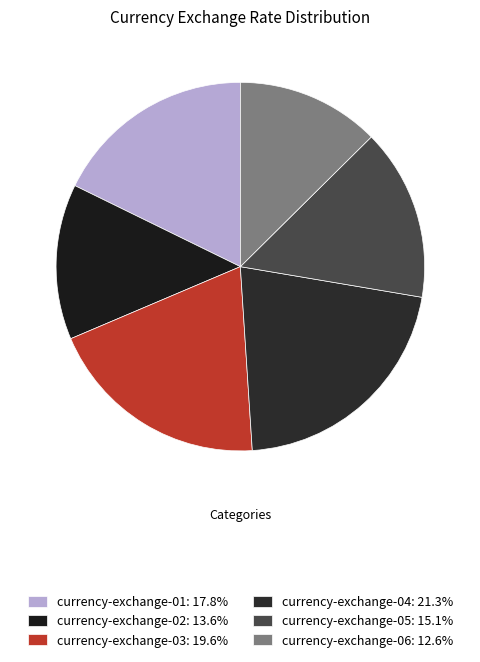

How many slices are in this pie chart?

6